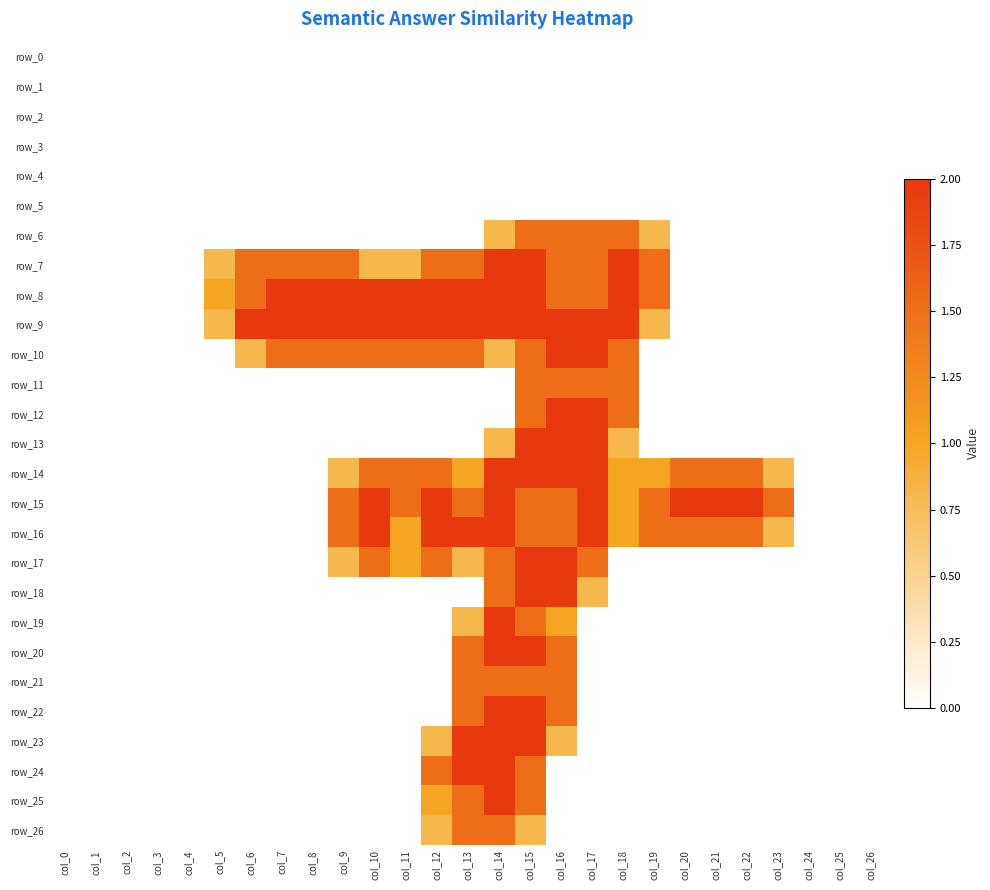

Is it true that row_17 equals 0.8 at col_24?

False